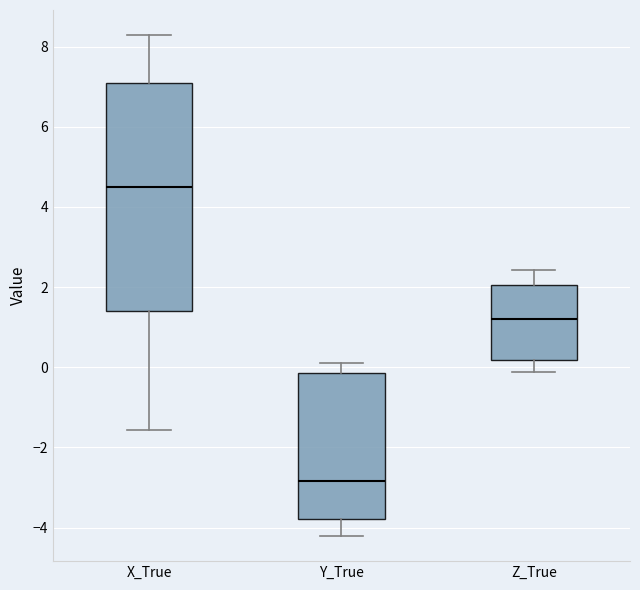

Reading left to right, read every box against the y-axis: the position of its median line, the range the box covers, and the ends of its whiskers. The values are not printed on the chart, so give them approximately, as read against the axis.

X_True: median 4.4, box 1.4 to 7.0, whiskers -1.6 to 8.2
Y_True: median -2.8, box -3.8 to -0.2, whiskers -4.2 to 0.2
Z_True: median 1.2, box 0.2 to 2.0, whiskers -0.2 to 2.4